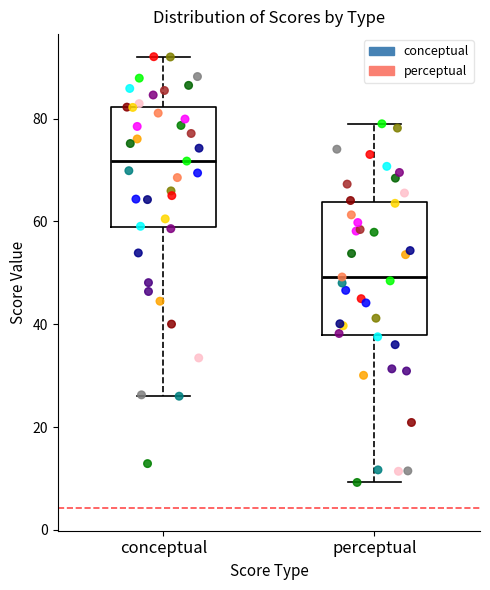

Reading left to right, read every box against the y-axis: the position of its median line, the range the box covers, and the ends of its whiskers. The values are not printed on the chart, so give them approximately, as read against the axis.

conceptual: median 72, box 58 to 82, whiskers 26 to 92
perceptual: median 50, box 38 to 64, whiskers 10 to 80